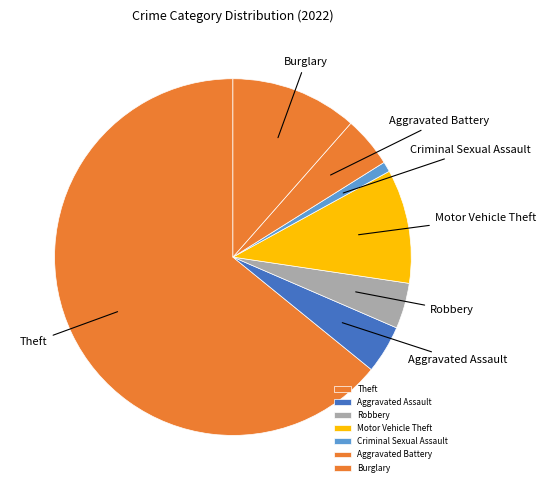

Combined, do Criminal Sexual Assault and Robbery account for over 50%?

No